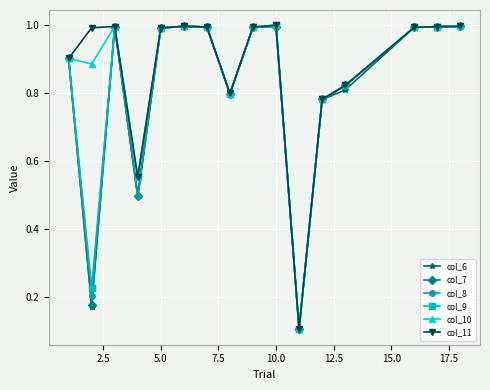

What is the minimum value for col_11?

0.1